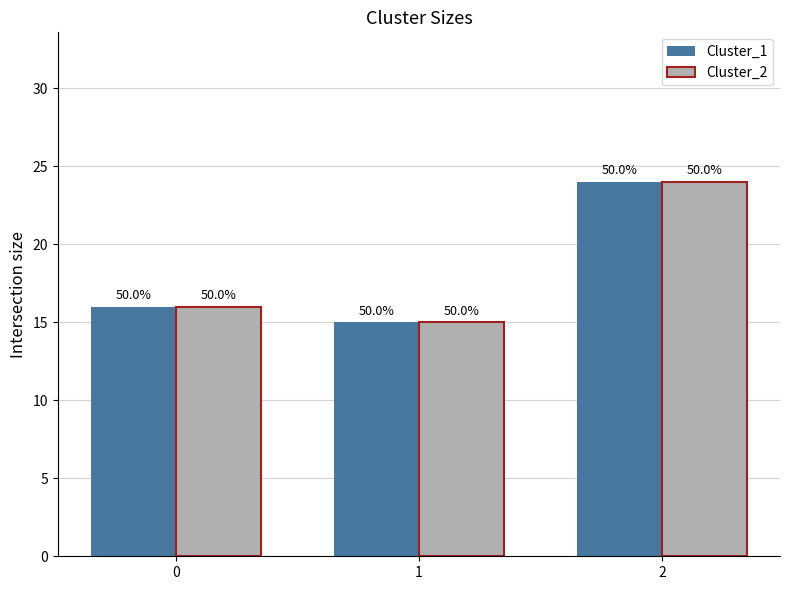

At which label does Cluster_2 reach its minimum?

1